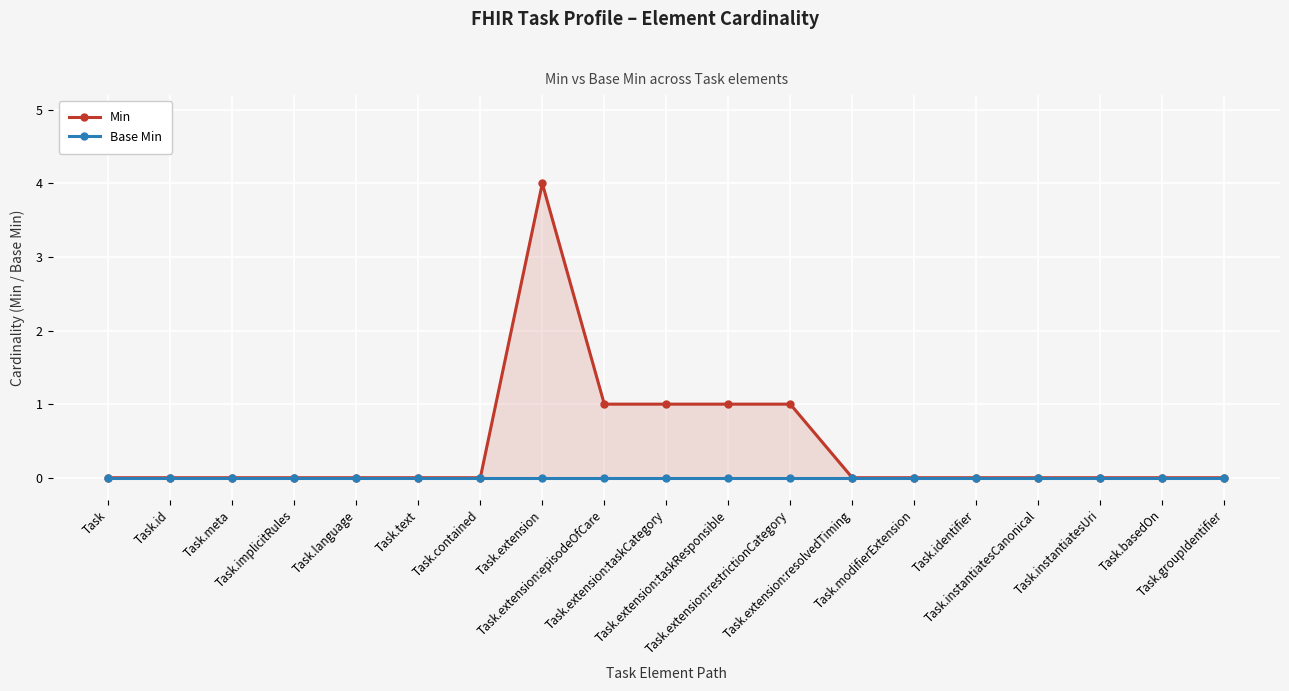

At how many categories does at least one series exceed 1?

1